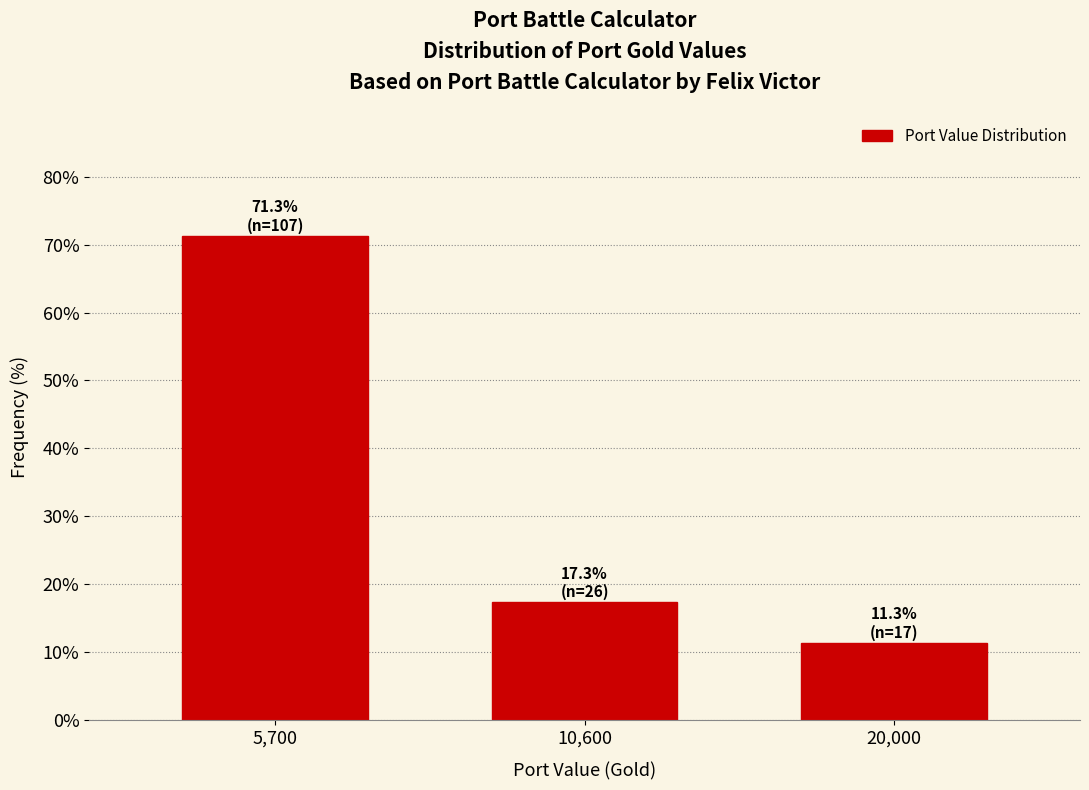

Reading left to right, extract all data points from this chart.

5,700=71.3	10,600=17.3	20,000=11.3